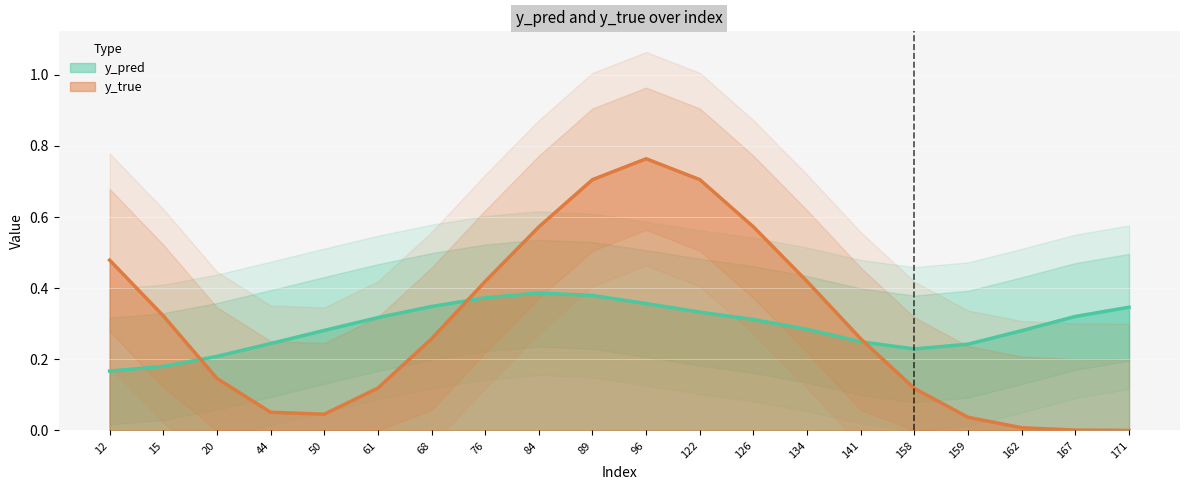

What are all the series names shown in the legend?

y_pred, y_true